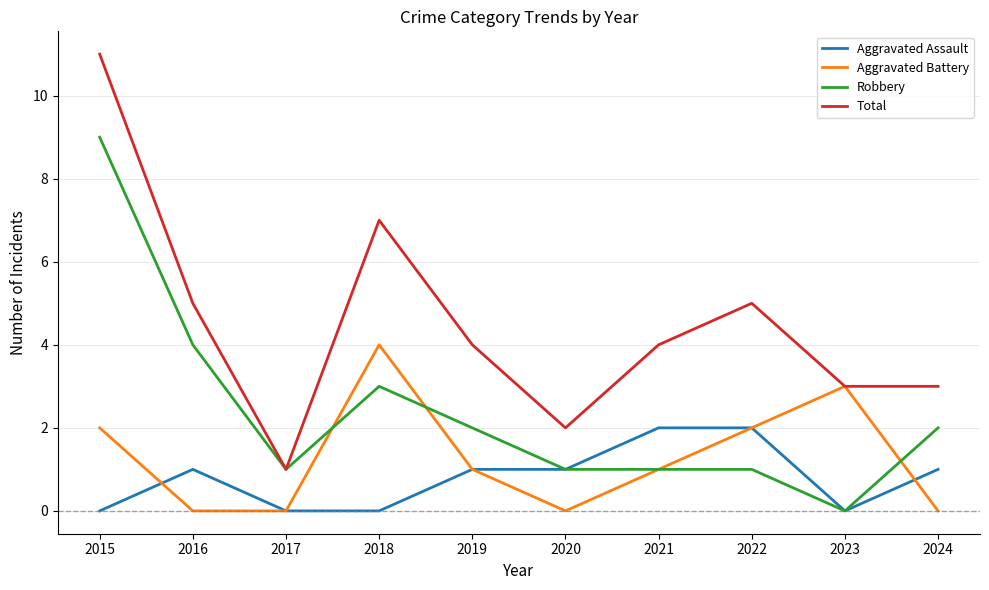

Which series has the largest range (max minus min)?

Total